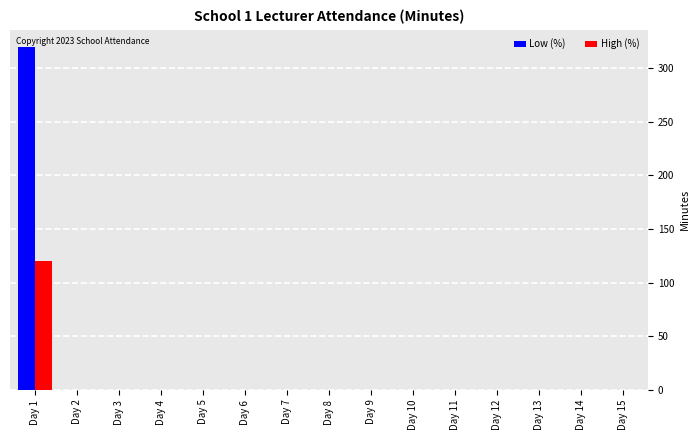

Reading left to right, extract all data points from this chart.

Low (%): 320	0	0	0	0	0	0	0	0	0	0	0	0	0	0
High (%): 120	0	0	0	0	0	0	0	0	0	0	0	0	0	0